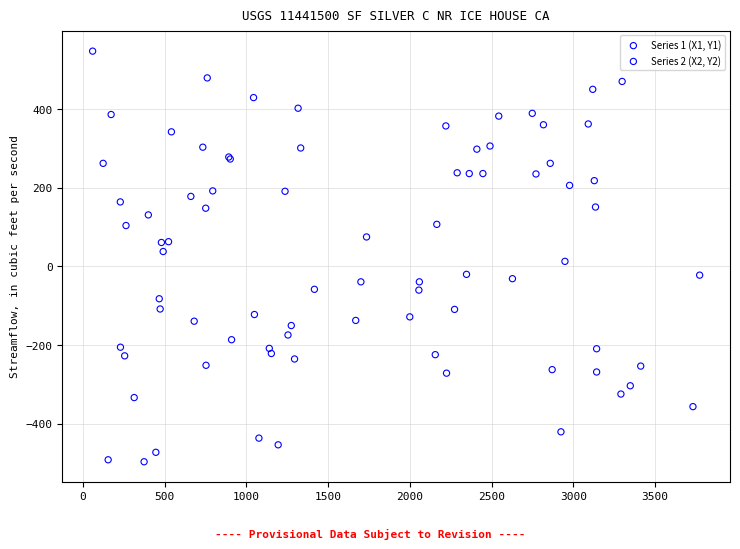

Which series has the largest Y range (max minus min)?

Series 1 (X1, Y1)